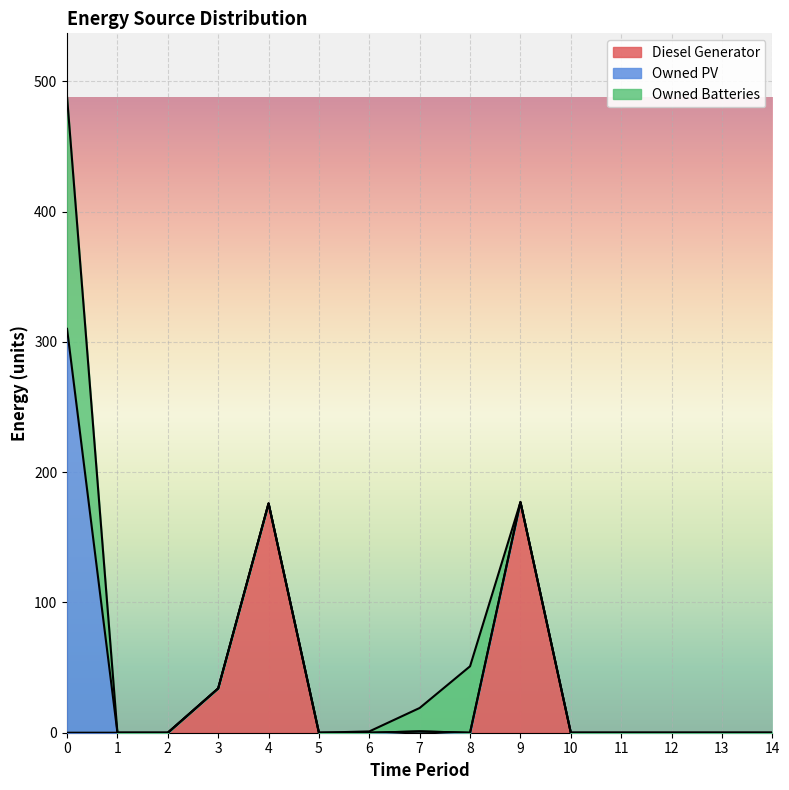

Rank the series by their average value, from highest to lowest.

Diesel Generator, Owned PV, Owned Batteries